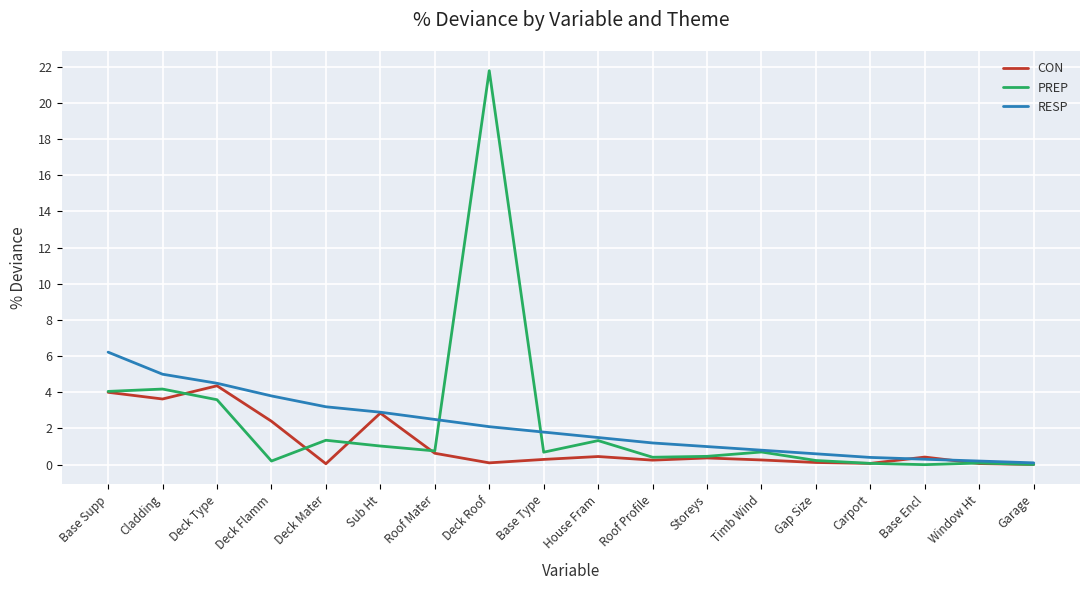

Which series has the widest spread of values?

PREP